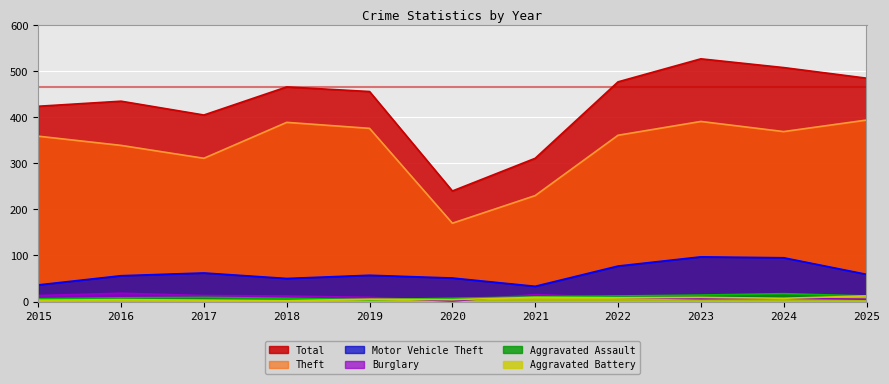

At which category is the sum across all series the highest?

2023